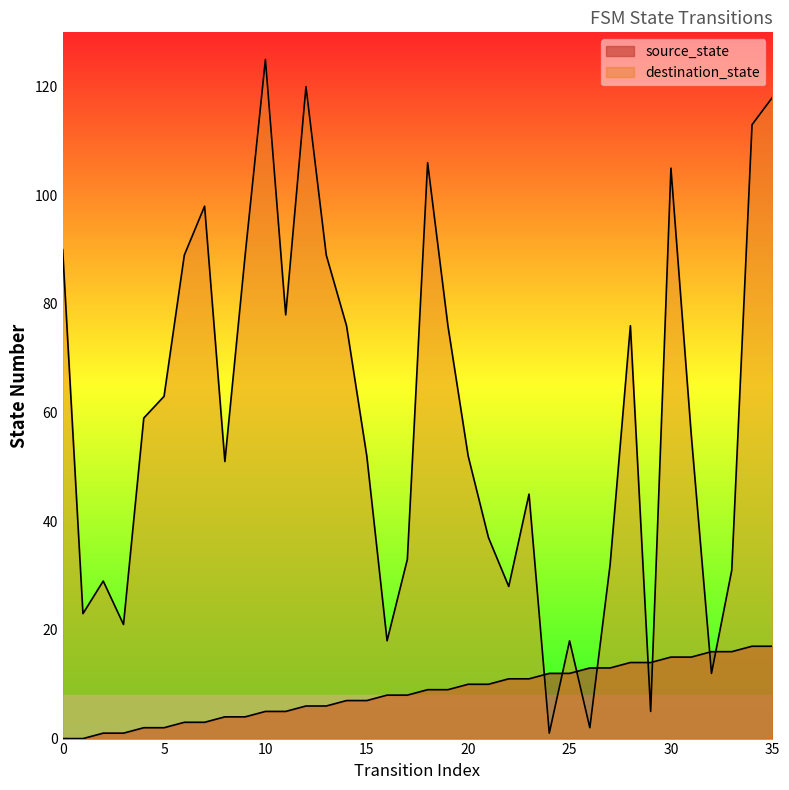

At 29, list the series in order from largest to smallest.

source_state, destination_state